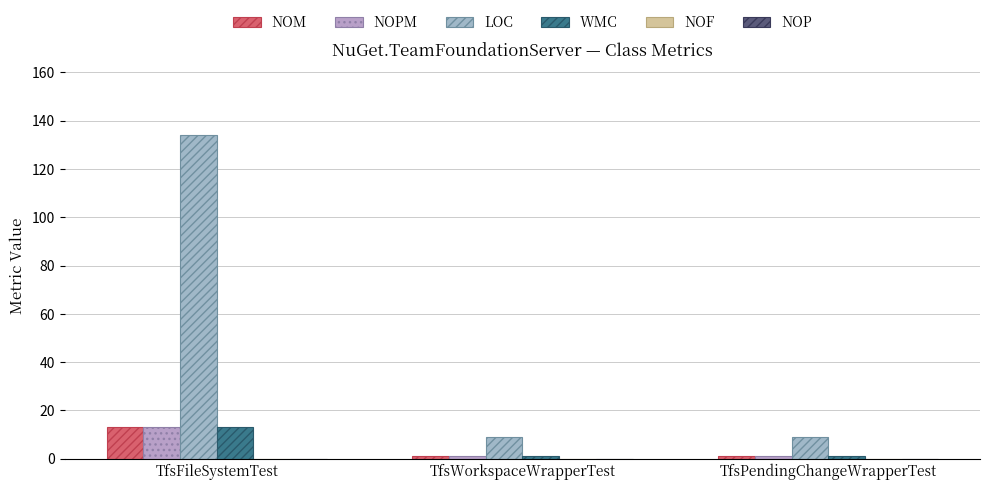

The NOPM series shows 19 at TfsFileSystemTest. True or false?

False